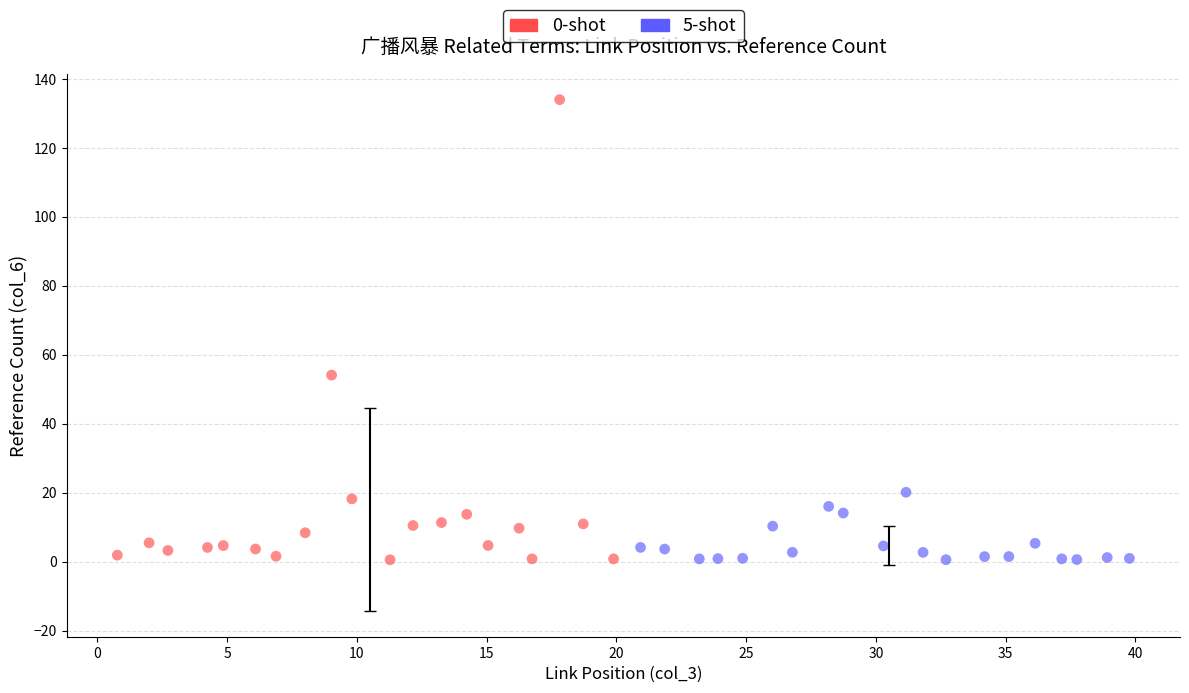

Which series has the widest spread of Y values?

0-shot